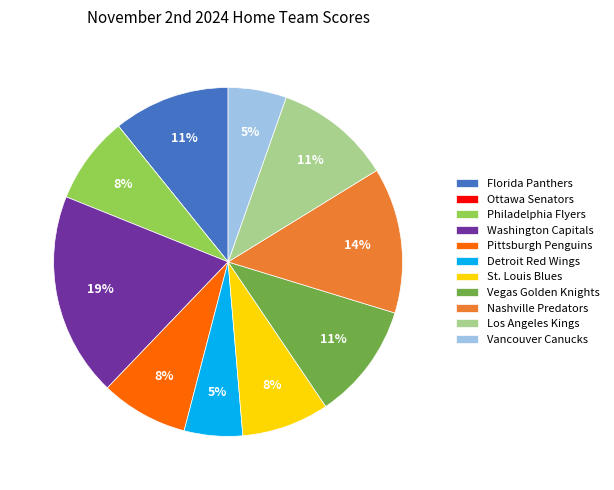

Which slice is the largest?

Washington Capitals